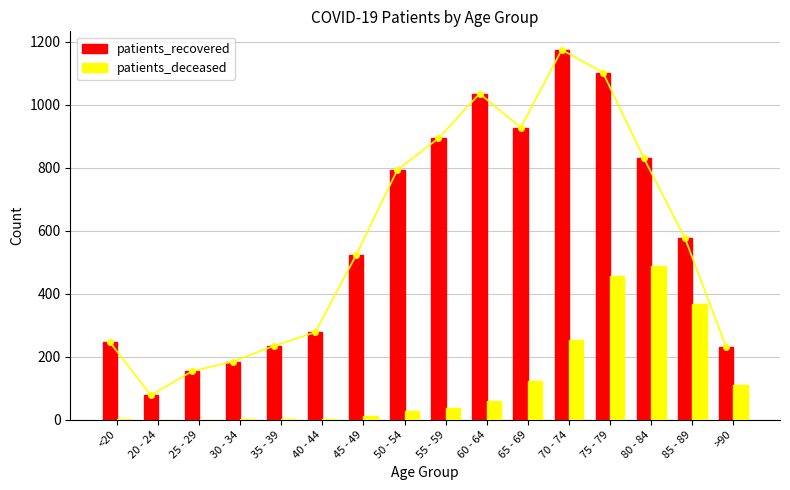

What is the value of the patients_recovered bar at the 10th from the left?

1036